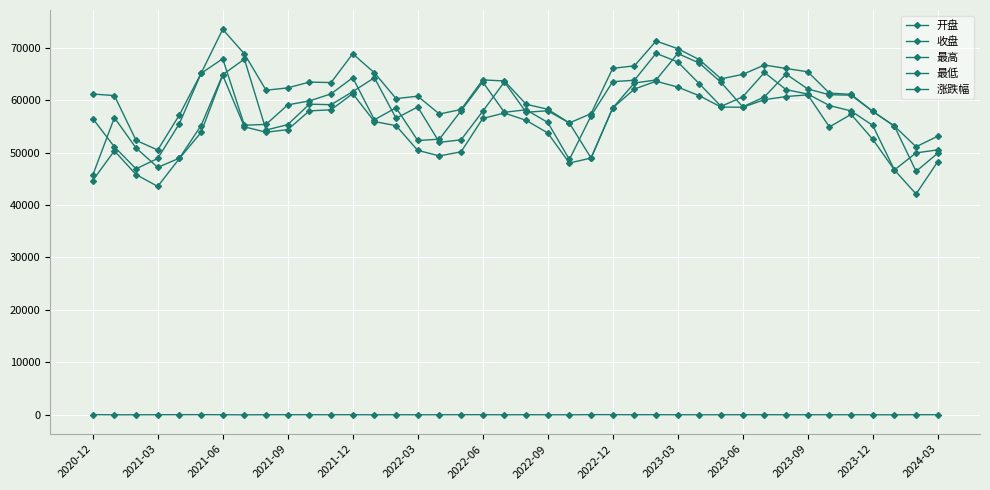

How many lines are shown in the chart?

5